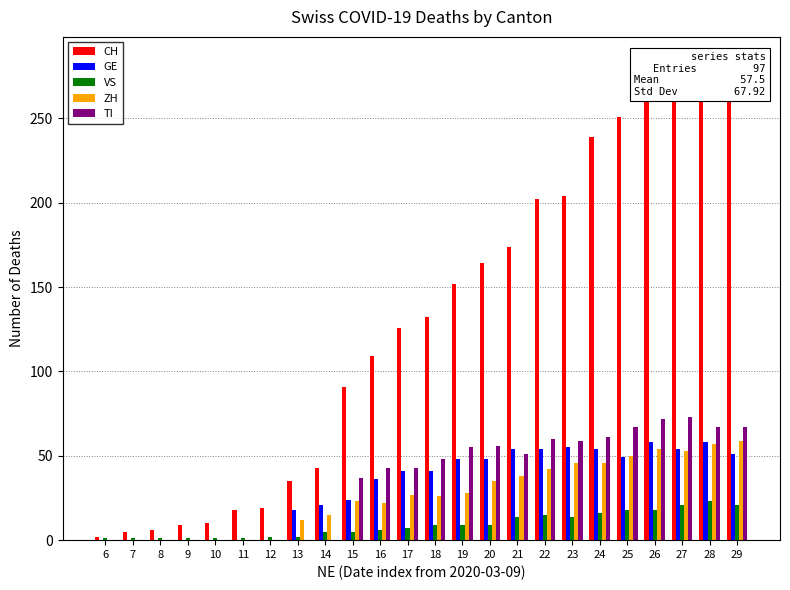

Reading right to left, what are all the values shown in this chart?

CH: 278	284	276	275	251	239	204	202	174	164	152	132	126	109	91	43	35	19	18	10	9	6	5	2
GE: 51	58	54	58	49	54	55	54	54	48	48	41	41	36	24	21	18	0	0	0	0	0	0	0
VS: 21	23	21	18	18	16	14	15	14	9	9	9	7	6	5	5	2	2	1	1	1	1	1	1
ZH: 59	57	53	54	50	46	46	42	38	35	28	26	27	22	23	15	12	0	0	0	0	0	0	0
TI: 67	67	73	72	67	61	59	60	51	56	55	48	43	43	37	0	0	0	0	0	0	0	0	0